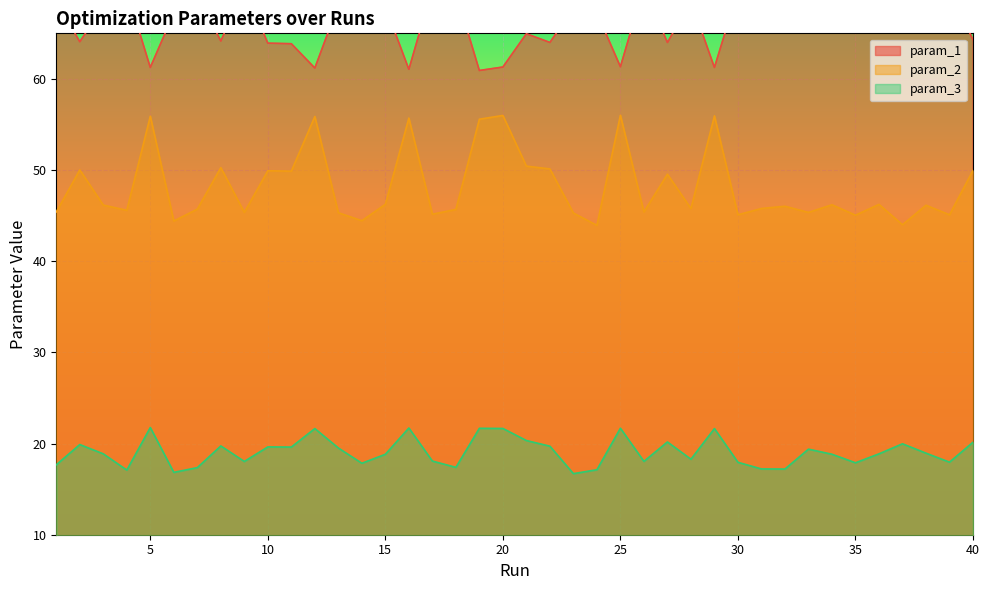

Which label corresponds to the largest value in the chart?

32